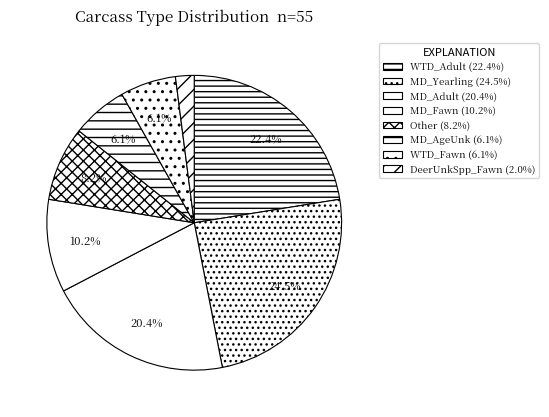

Approximately how many times larger is the value at WTD_Fawn compared to DeerUnkSpp_Fawn?

3.0